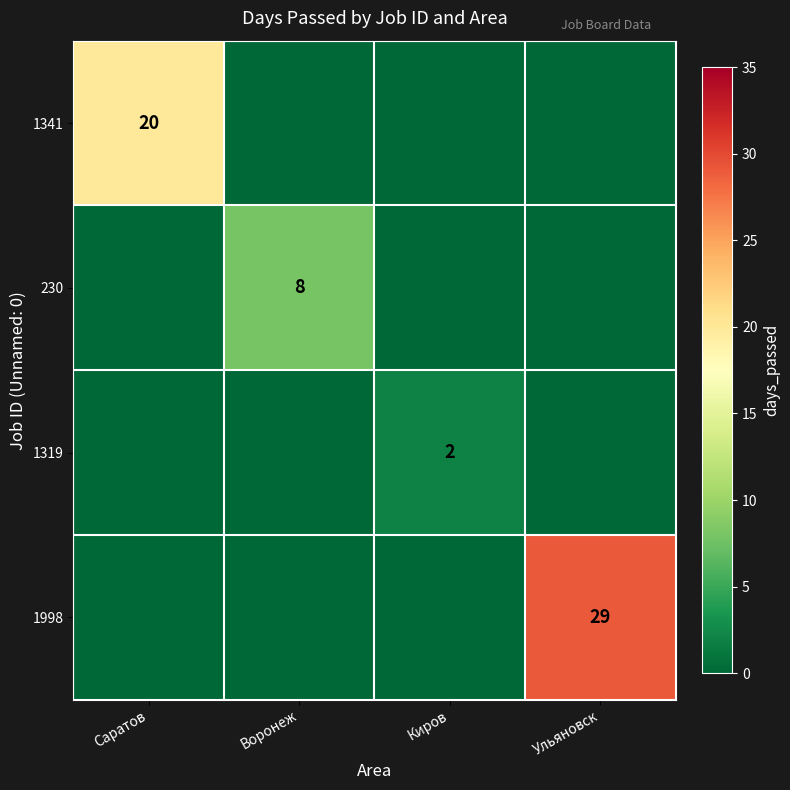

Is the value of 230 at Воронеж greater than the value of 1341 at Саратов?

No